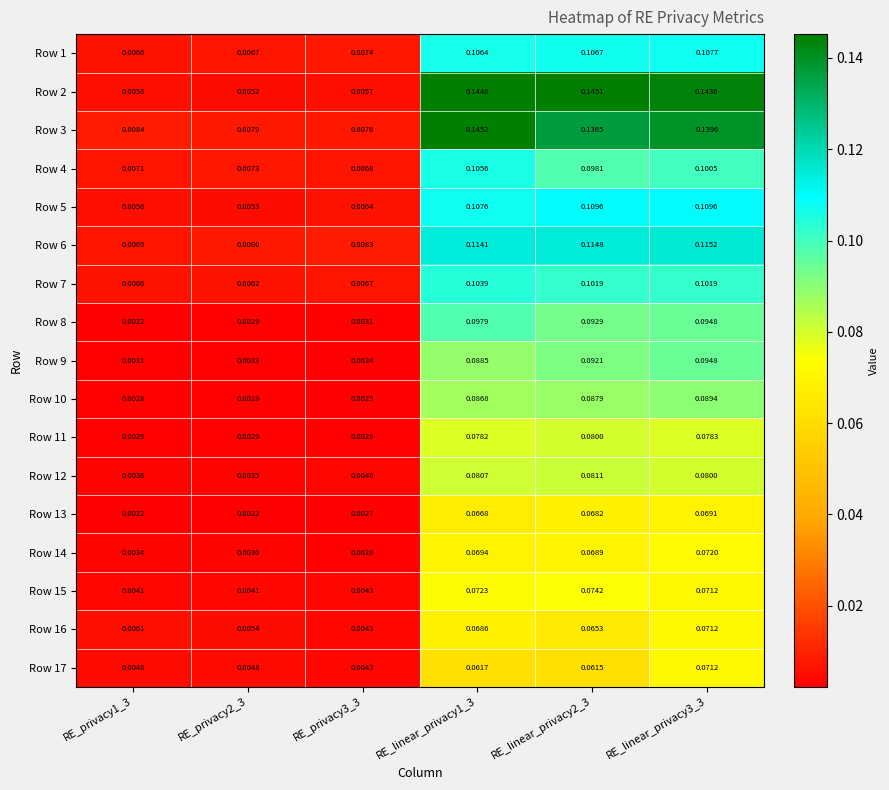

How many distinct data groups are displayed?

17